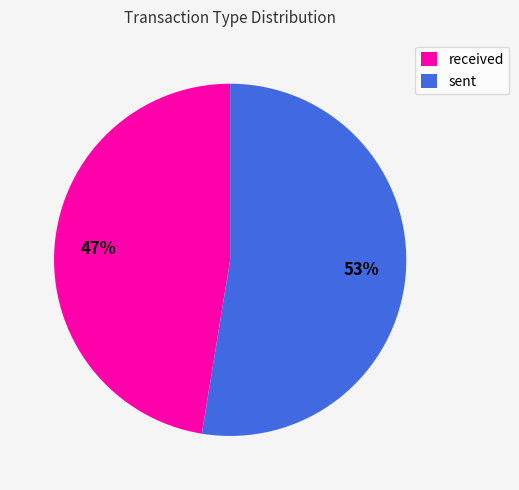

To the nearest percent, what is the combined percentage of sent and received?

100%